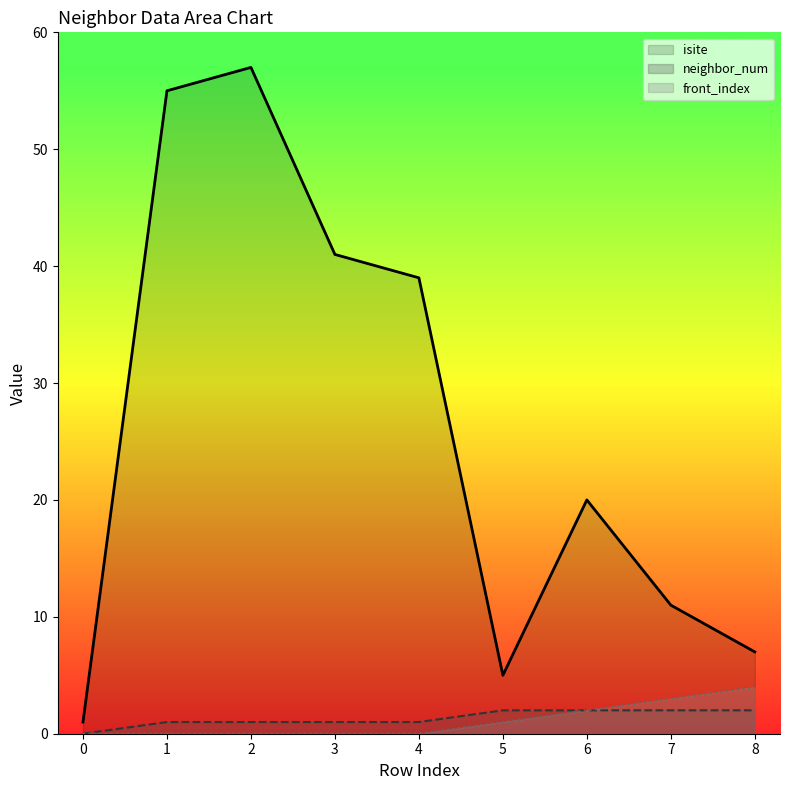

True or false: front_index and neighbor_num cross at least once.

False